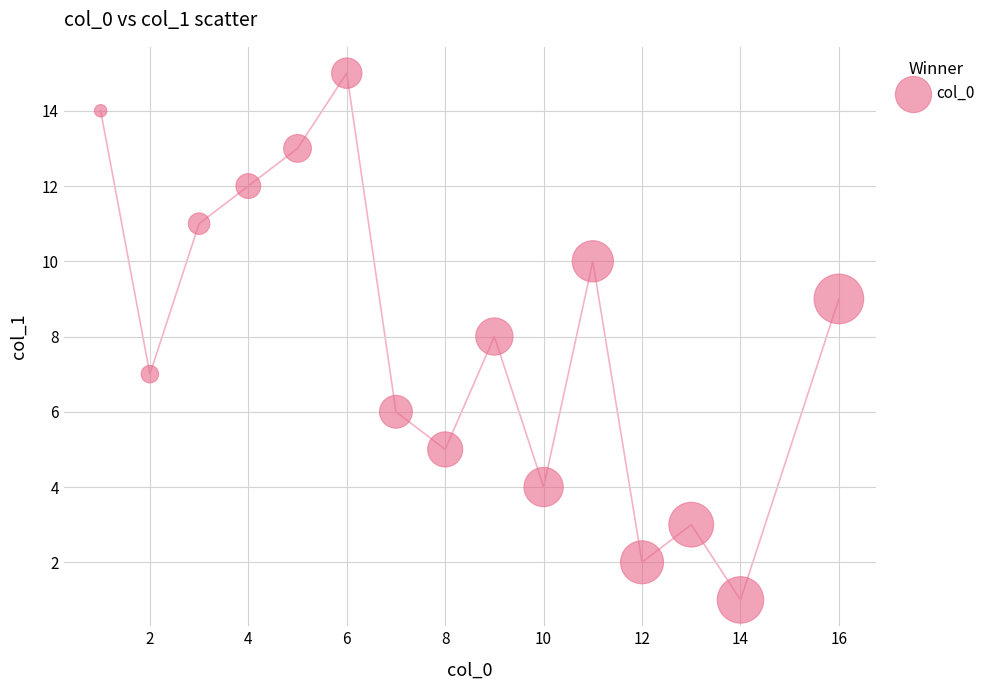

What is the range of X values (max minus min)?

15